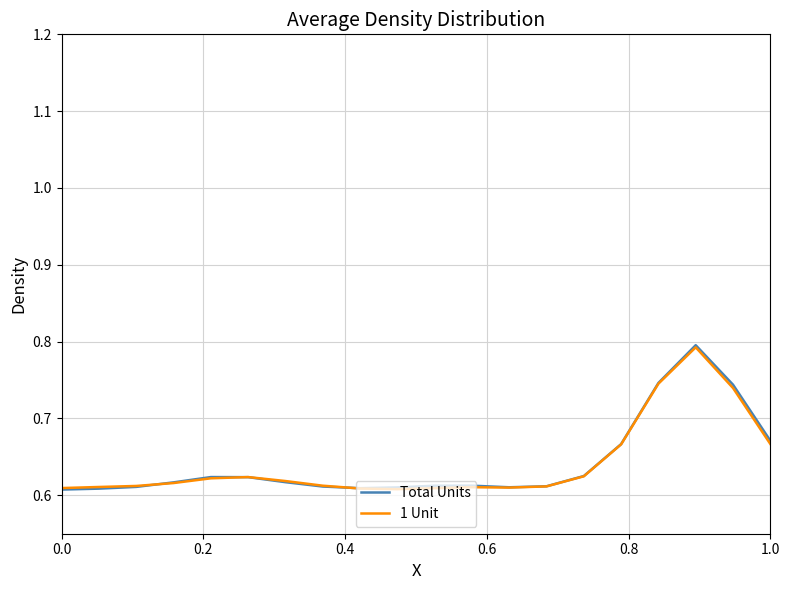

Which series has the largest range (max minus min)?

Total Units